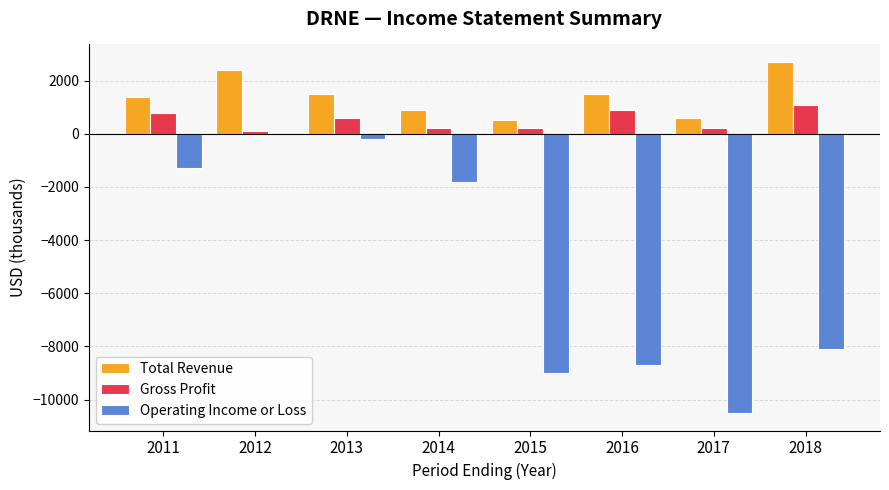

How many data points does each series have?

8